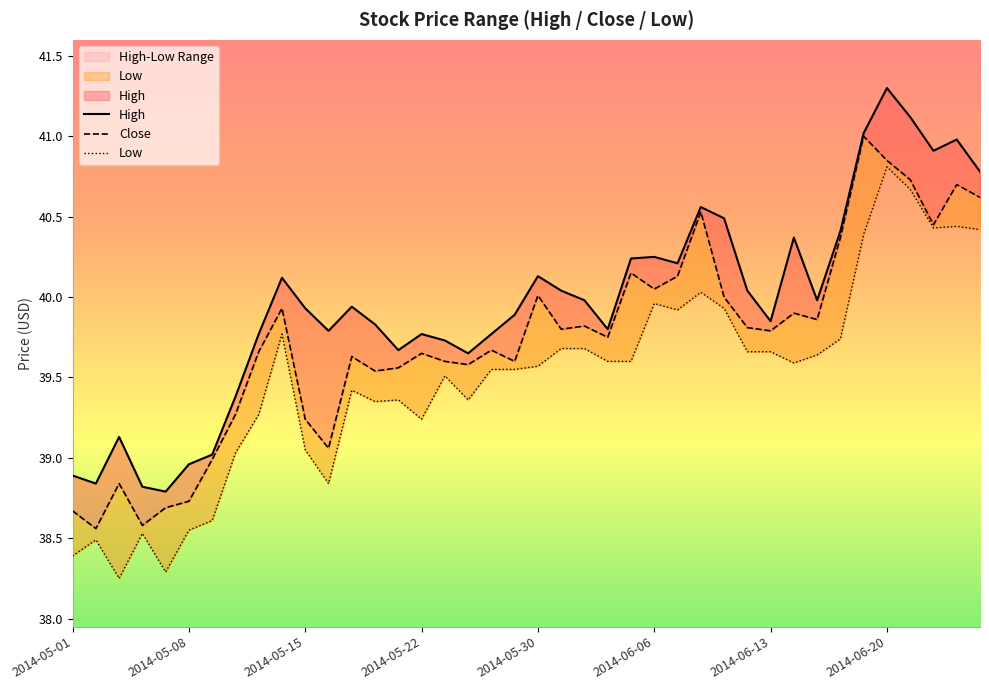

How many lines are shown in the chart?

3